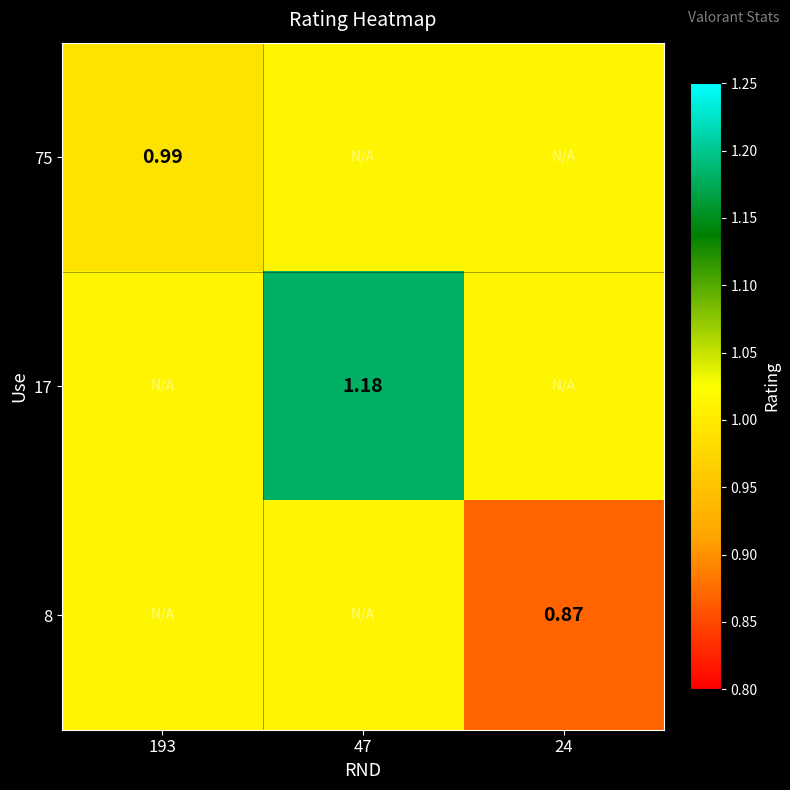

Which label corresponds to the largest value in the chart?

47